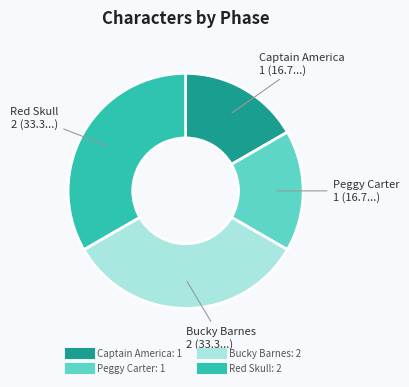

What is the ratio of the value at Captain America to the value at Peggy Carter?

1.0